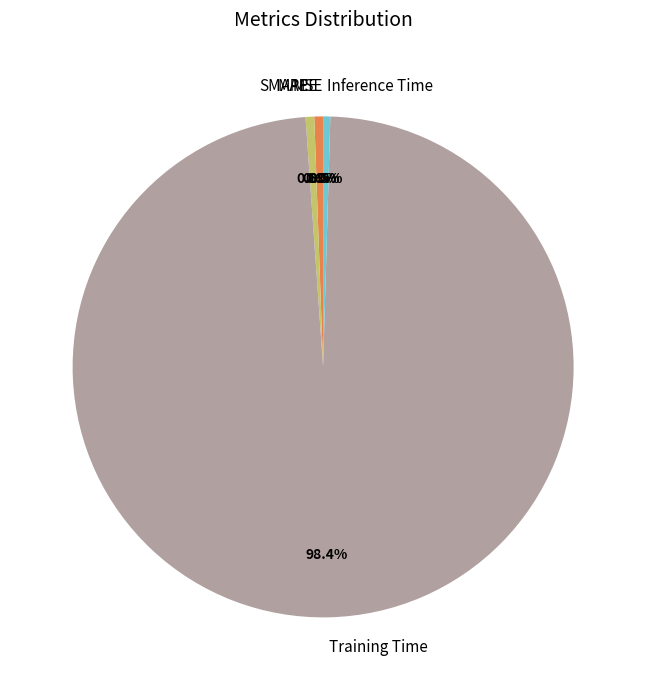

What portion of the pie excludes SMAPE?

99.4%